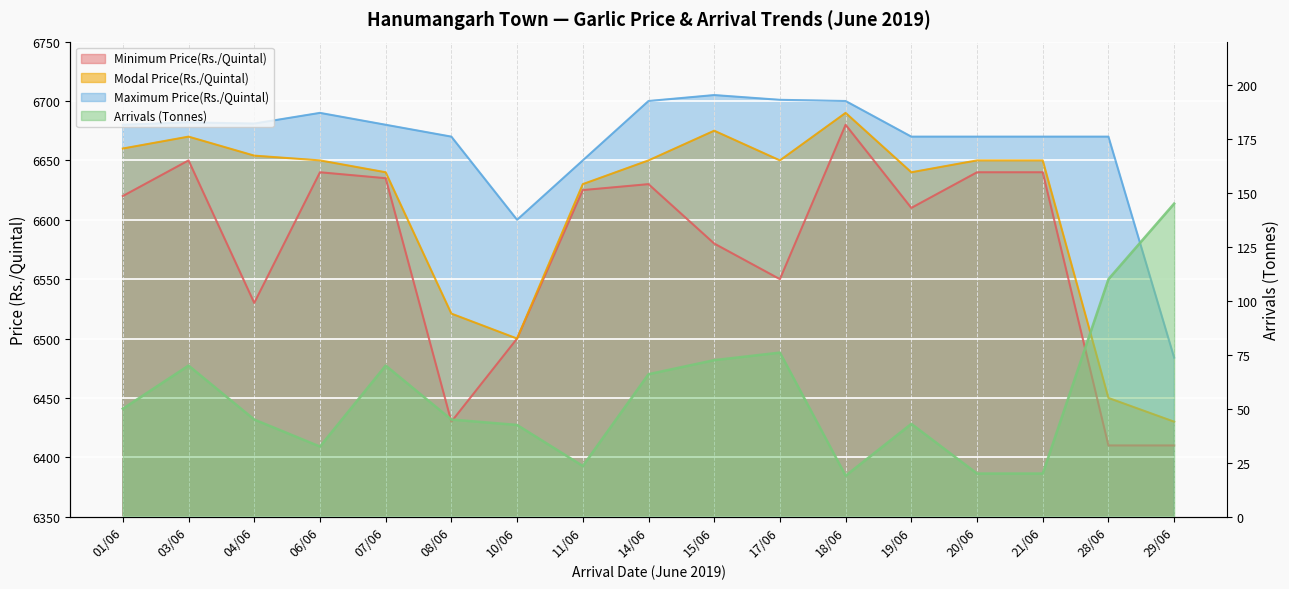

What position from the right is 03/06?

16